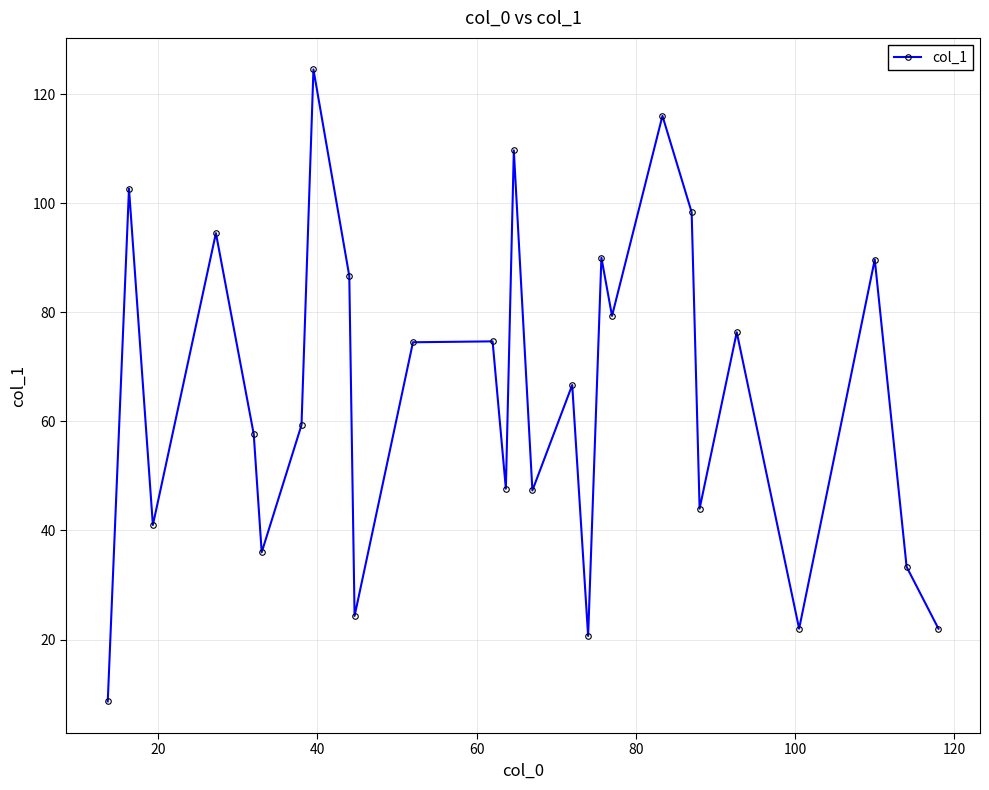

What is the value of the 12th point from the left?

74.7